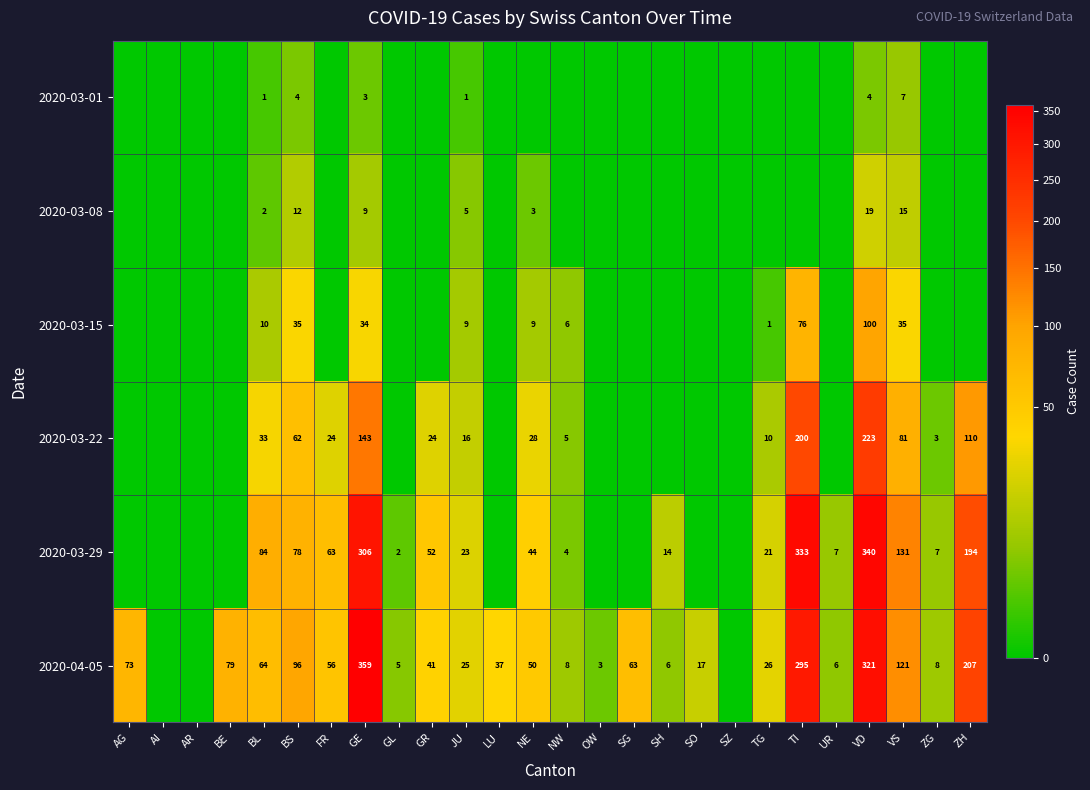

How many distinct data groups are displayed?

6